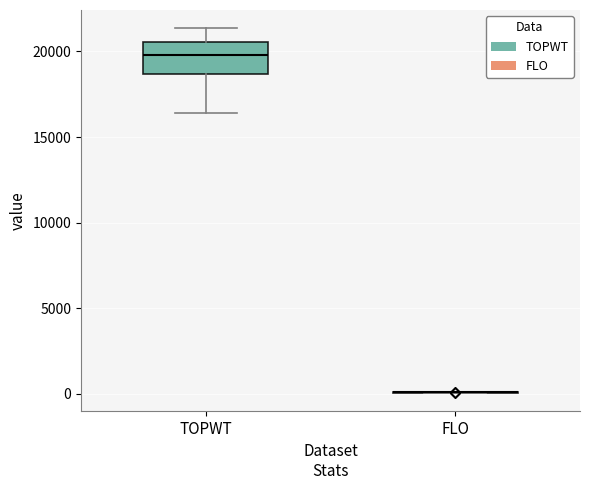

Which box is the tallest, from its lower edge to its upper edge?

TOPWT